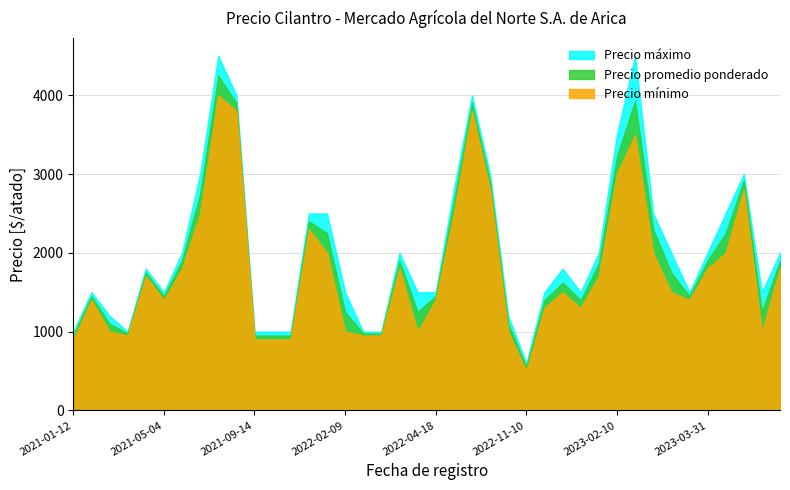

How many interior local peaks does the Precio mínimo series have?

12